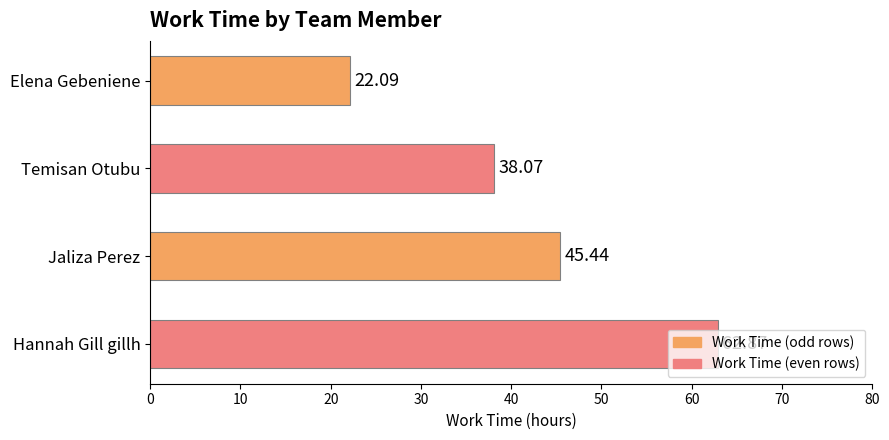

What is the ratio of the value at Temisan Otubu to the value at Hannah Gill gillh?

0.6